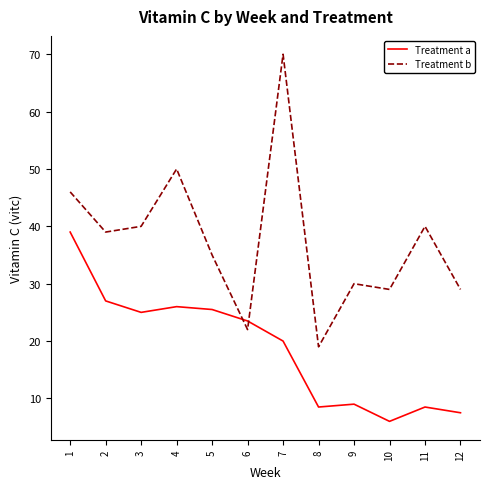

What are all the series names shown in the legend?

Treatment a, Treatment b